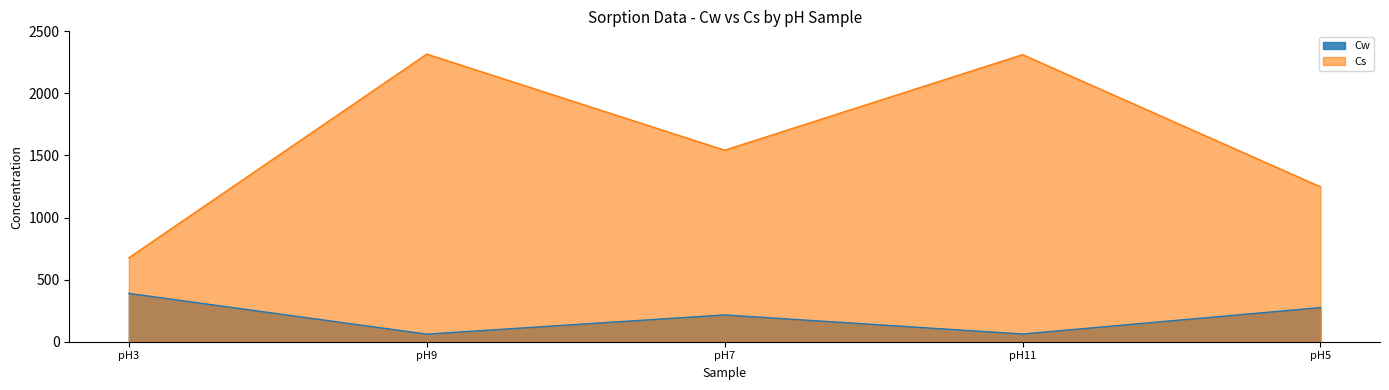

What are all the series names shown in the legend?

Cw, Cs